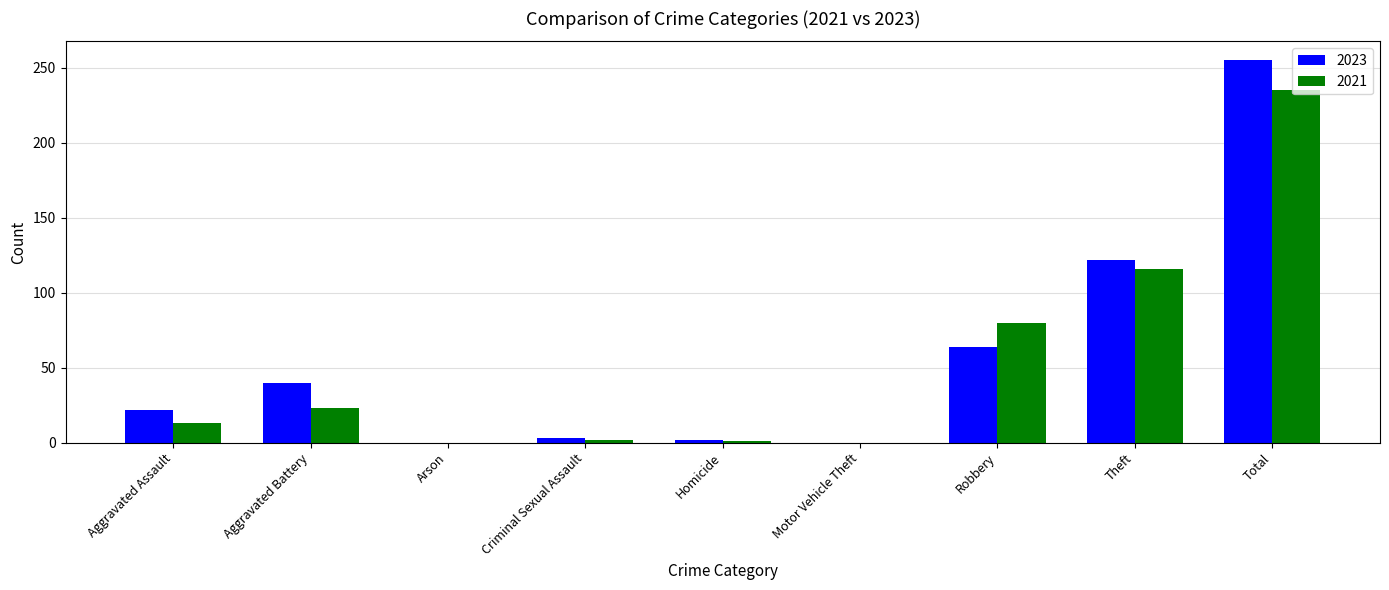

True or false: 2023 has a value of 22 at Aggravated Assault.

True